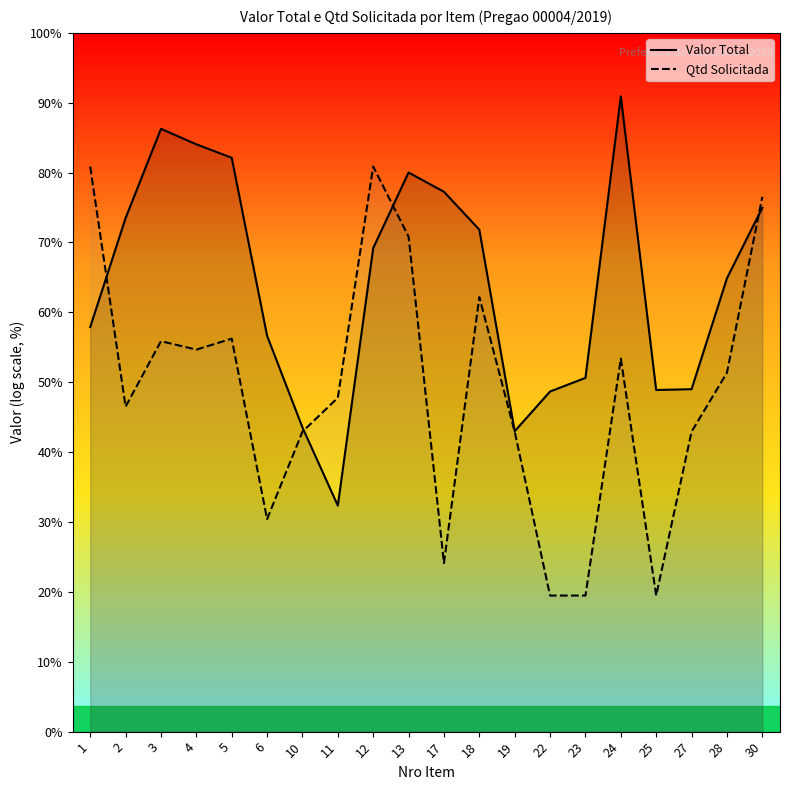

Which series changed the most between 17 and 28?

Qtd Solicitada